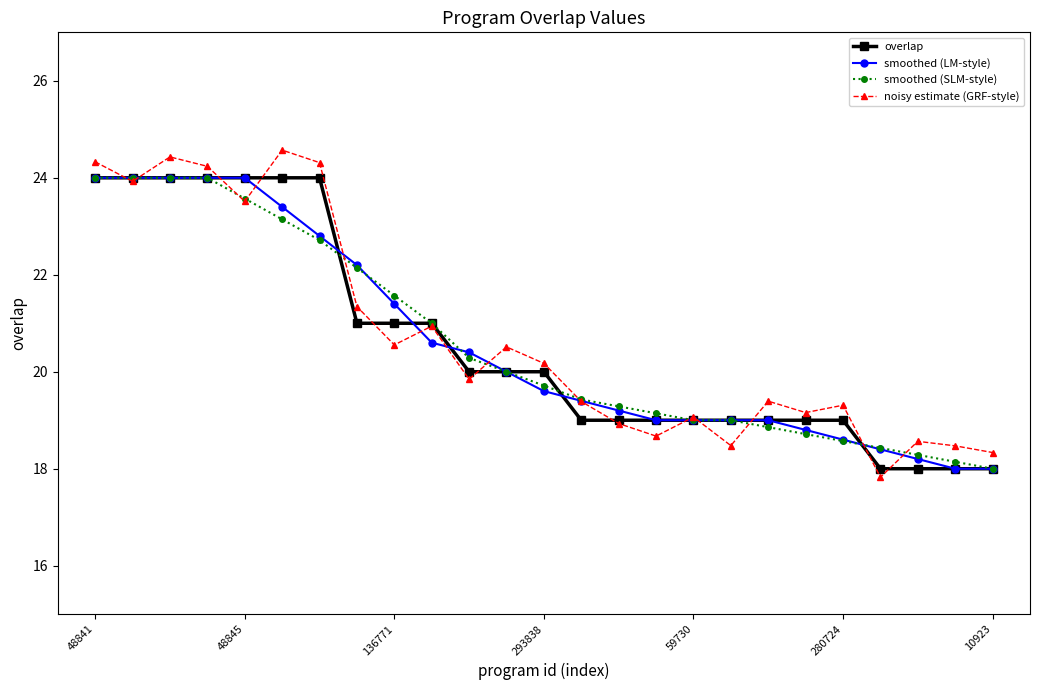

At how many categories does at least one series exceed 22?

8